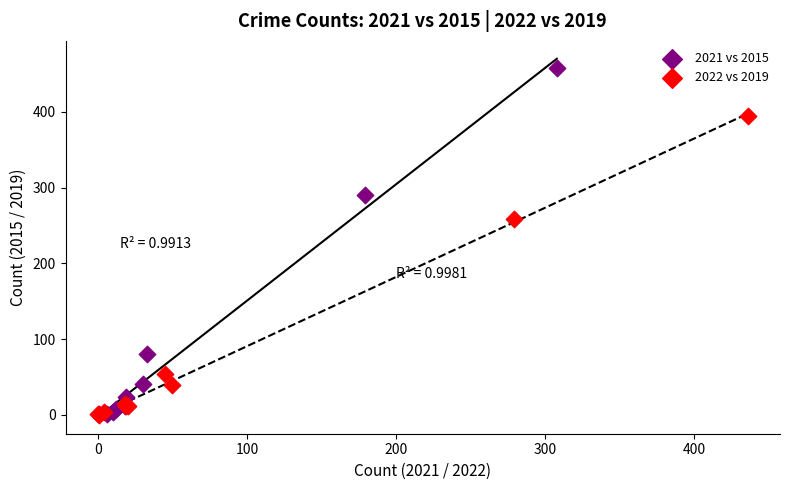

Which series contains the highest Y value?

2021 vs 2015